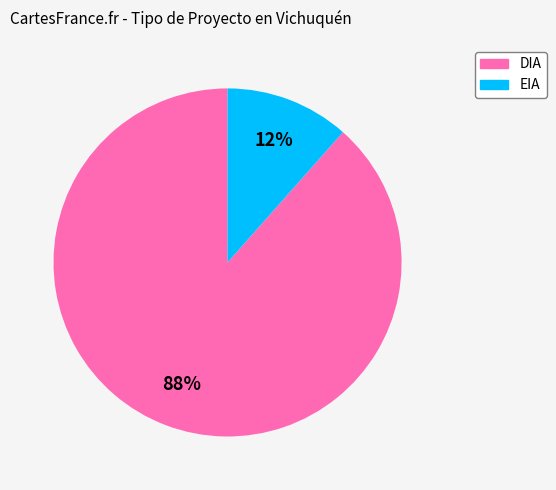

Between EIA and DIA, which is larger?

DIA